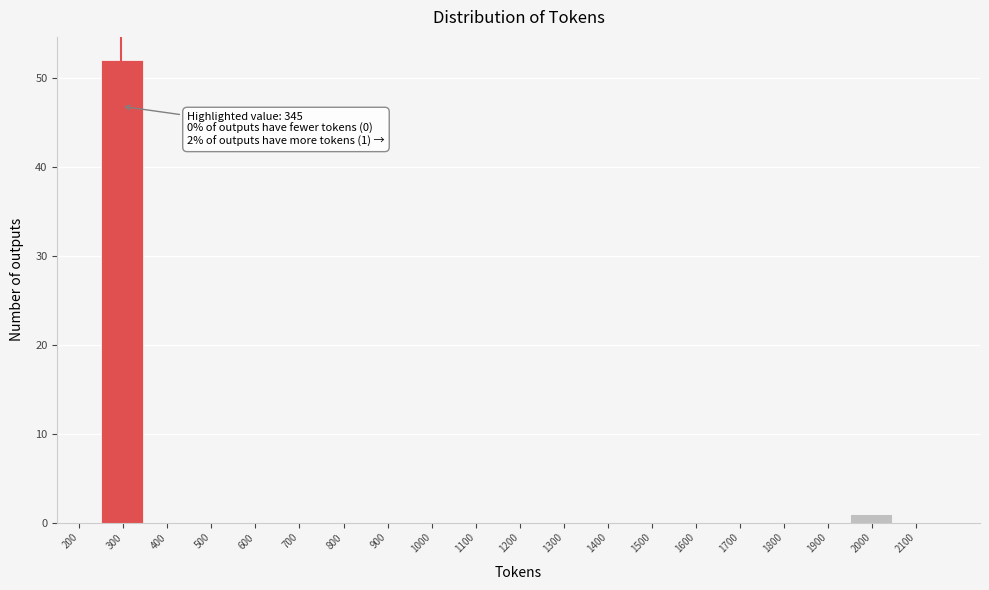

Reading left to right, what are all the values shown in this chart?

200=0	300=52	400=0	500=0	600=0	700=0	800=0	900=0	1000=0	1100=0	1200=0	1300=0	1400=0	1500=0	1600=0	1700=0	1800=0	1900=0	2000=1	2100=0